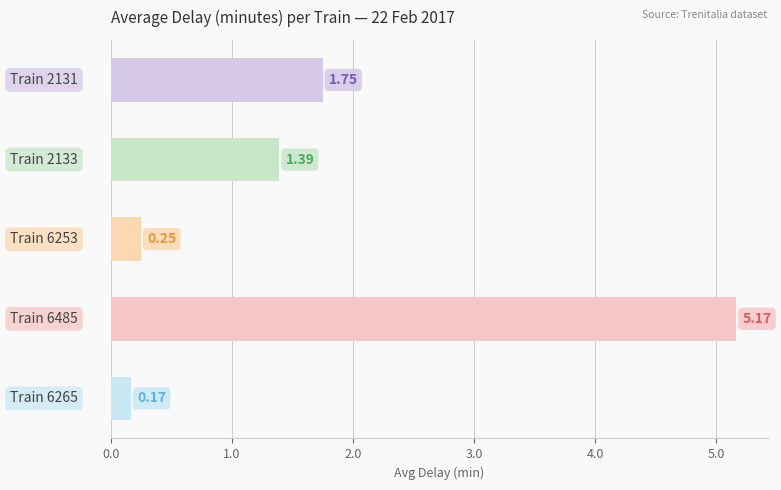

What is the difference between the second highest and second lowest values?

1.5